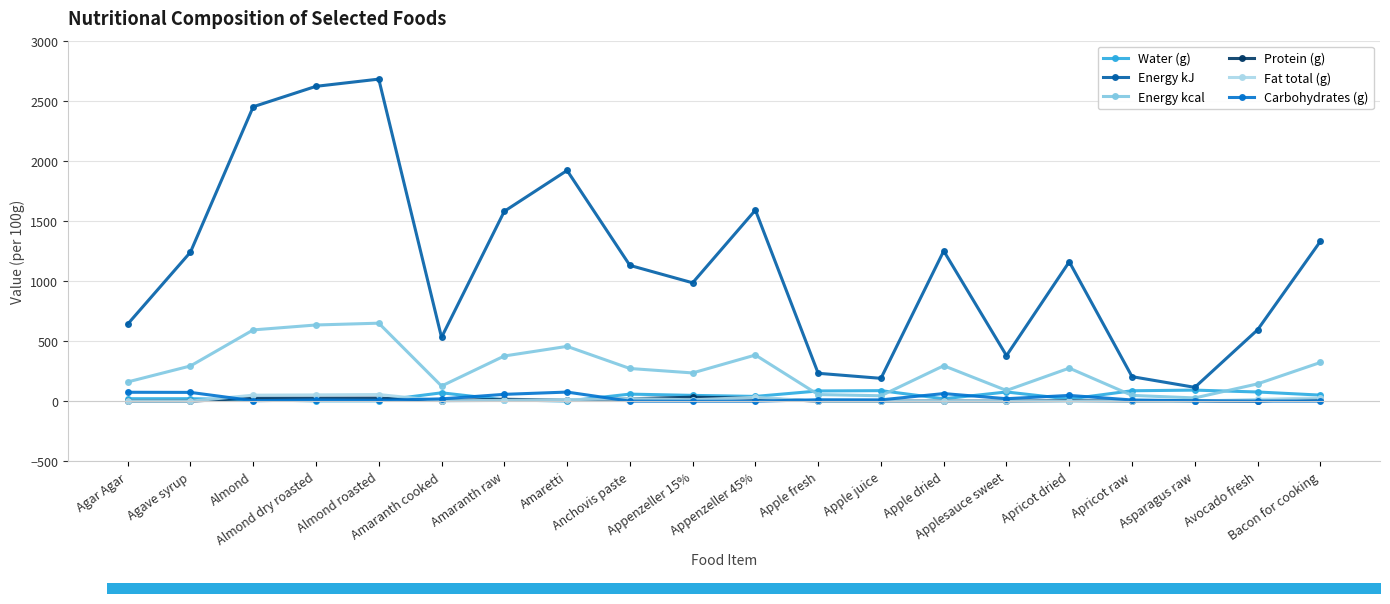

What is the maximum value for Energy kJ?

2680.0